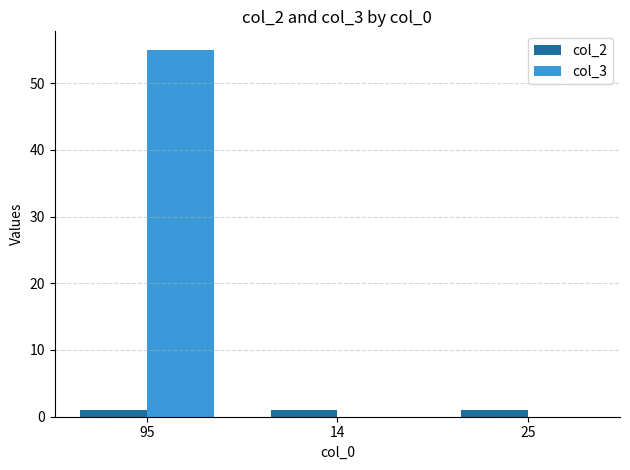

What is the average value of the col_2 series?

1